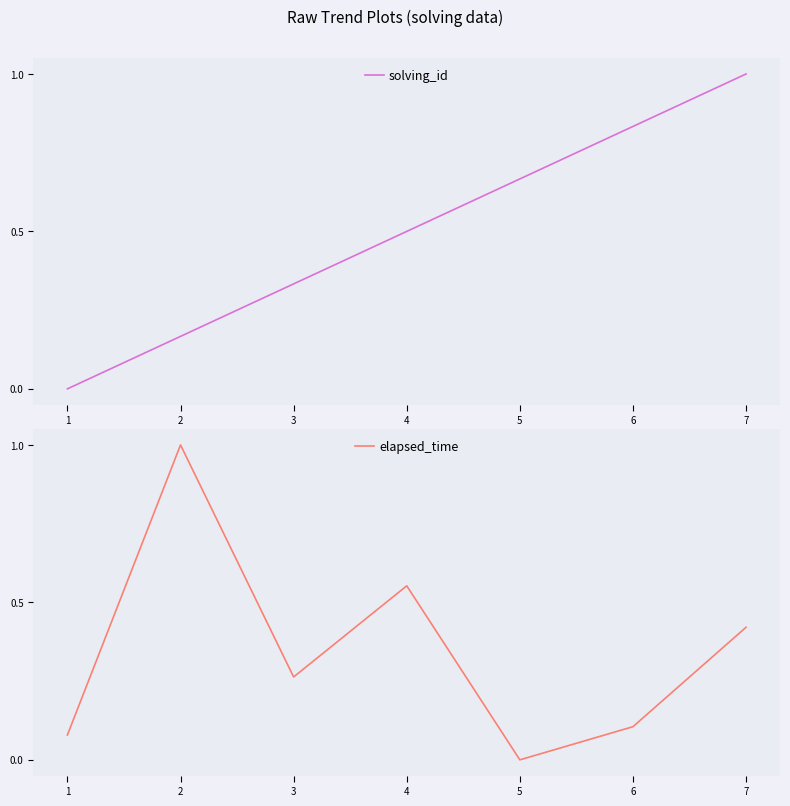

What is the value of the solving_id point at the 6th from the left?

0.8